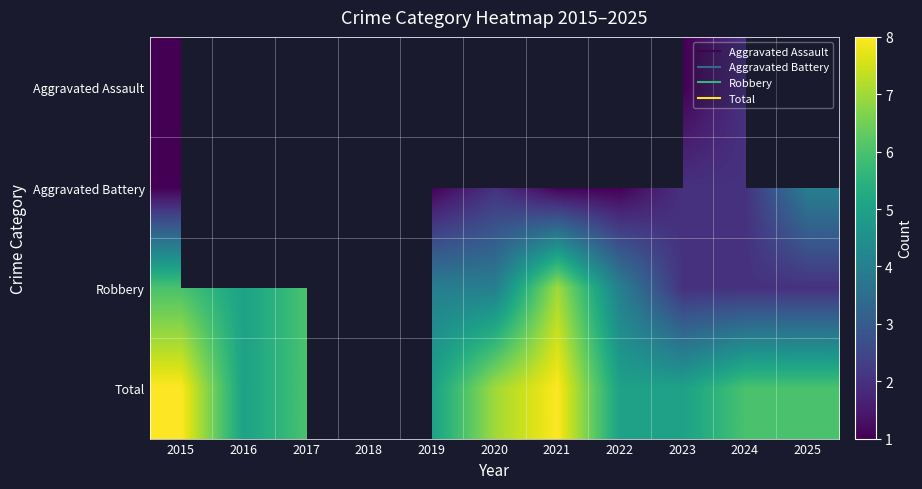

At which category is the sum across all series the highest?

2015